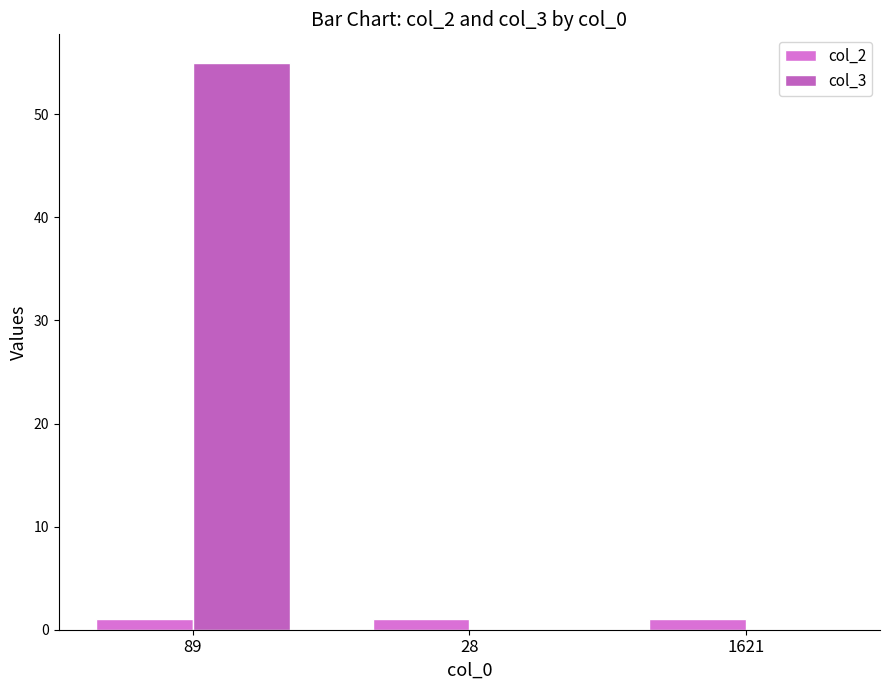

The value of col_2 at 89 is 1. True or false?

True